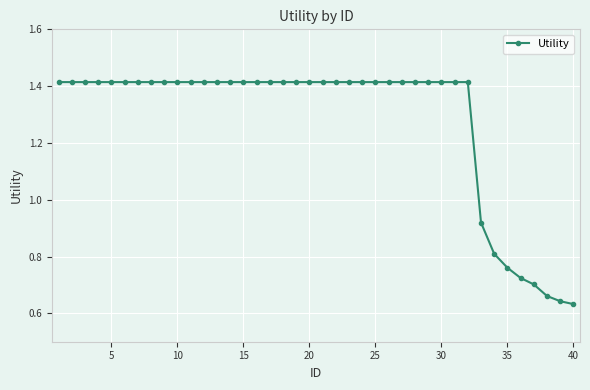

How many lines are shown in the chart?

1